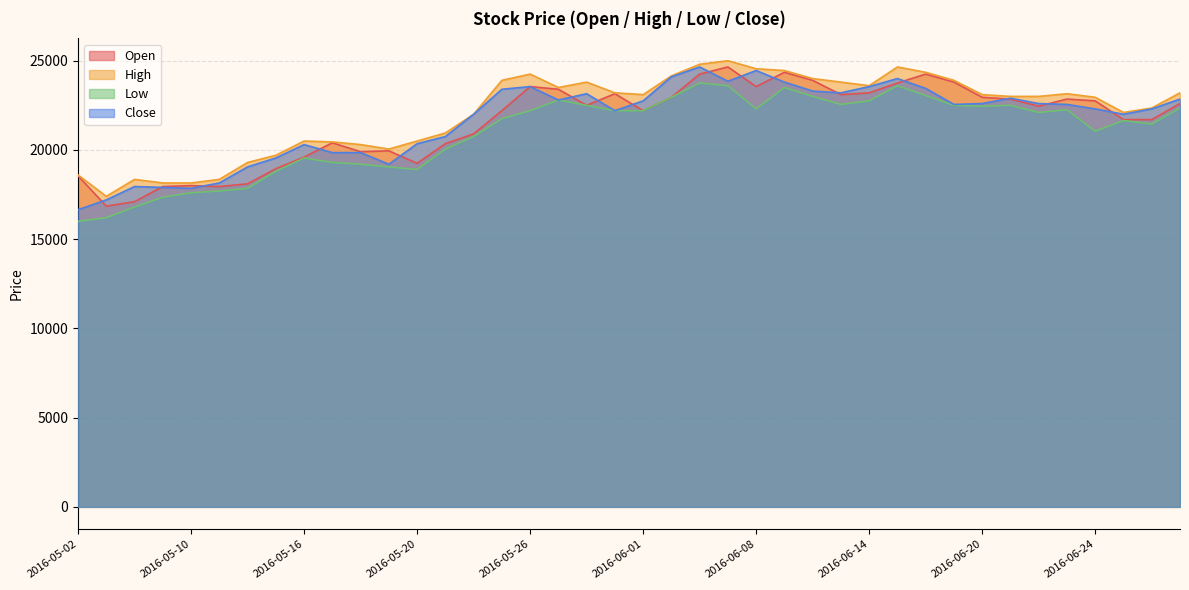

Which series has the largest range (max minus min)?

Close